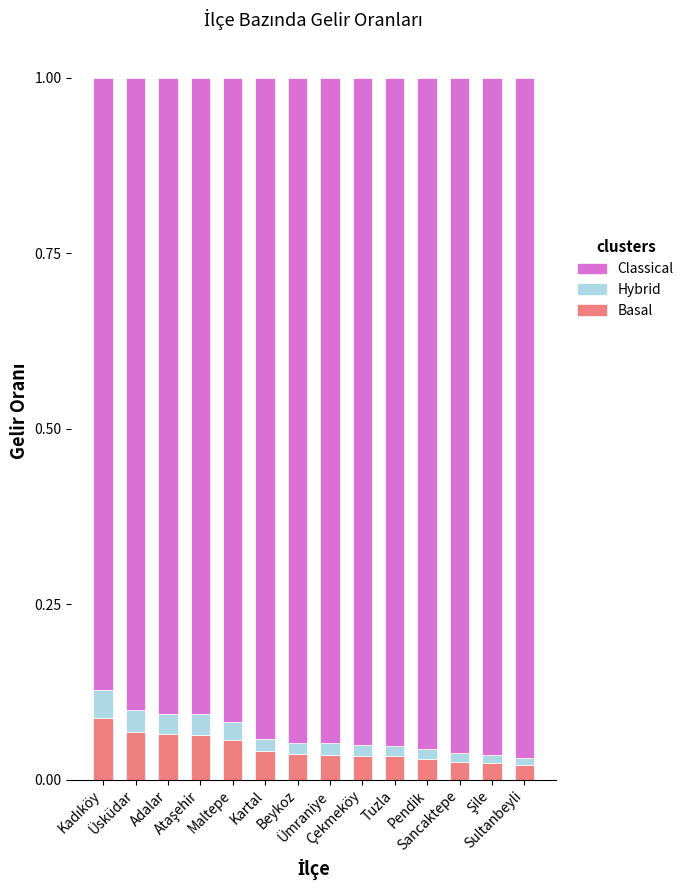

What is the label of the 7th bar from the left?

Beykoz